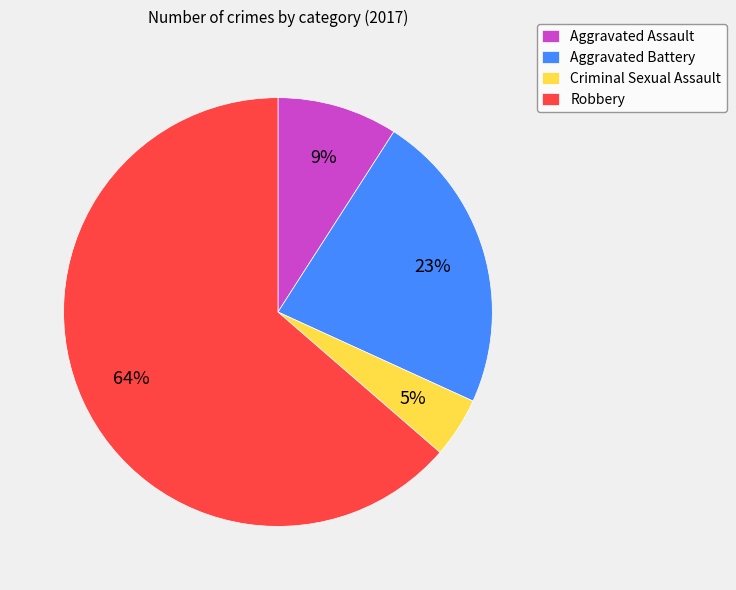

What is the smallest slice in the pie chart?

Criminal Sexual Assault